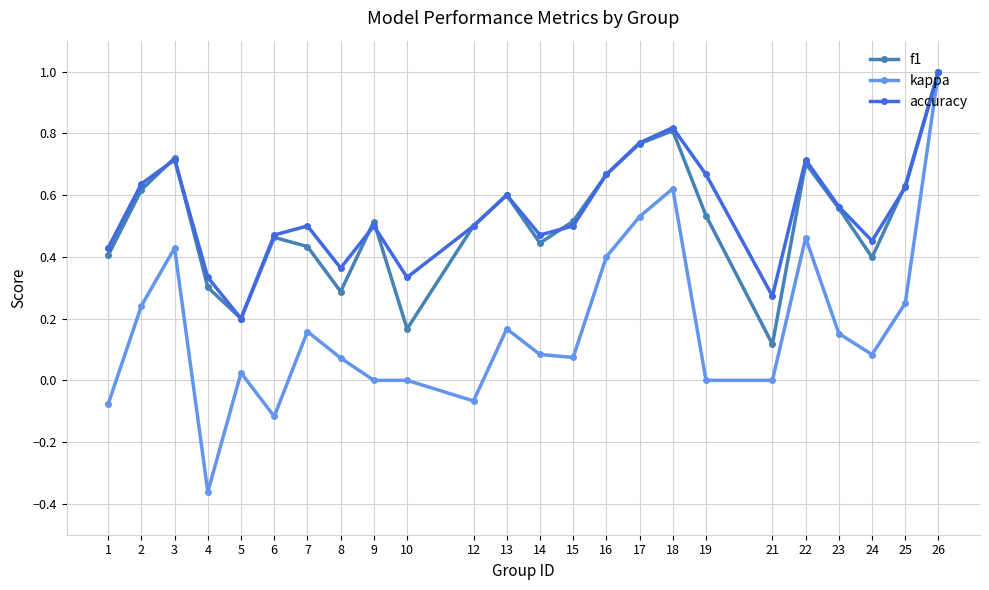

At which category does the chart reach its peak across all series?

26